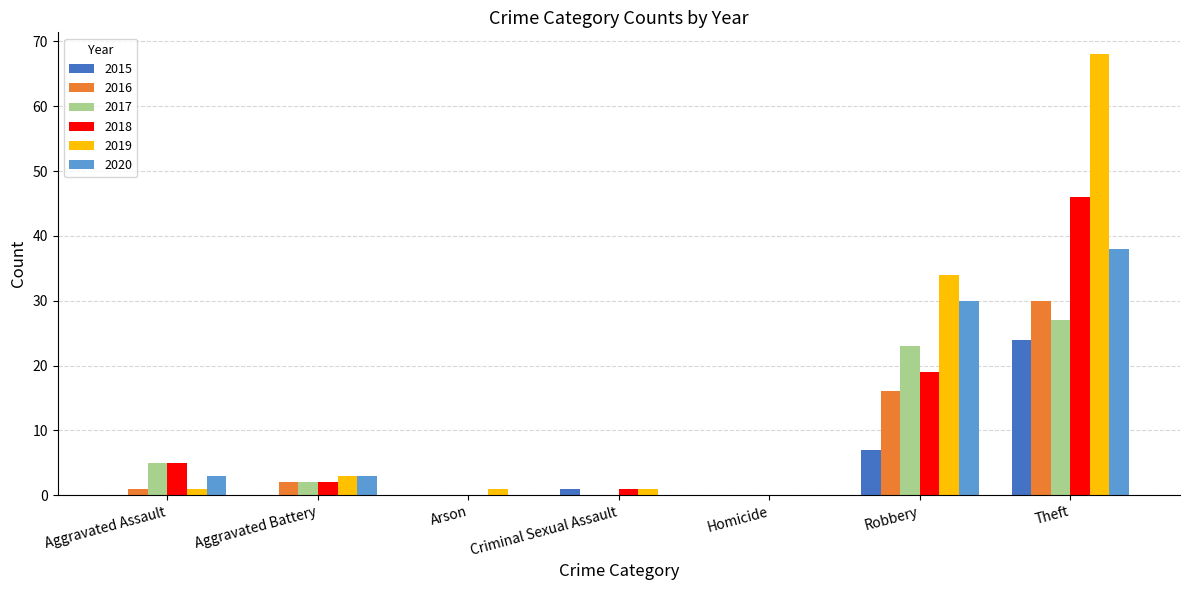

The value of 2015 at Theft is 41. True or false?

False